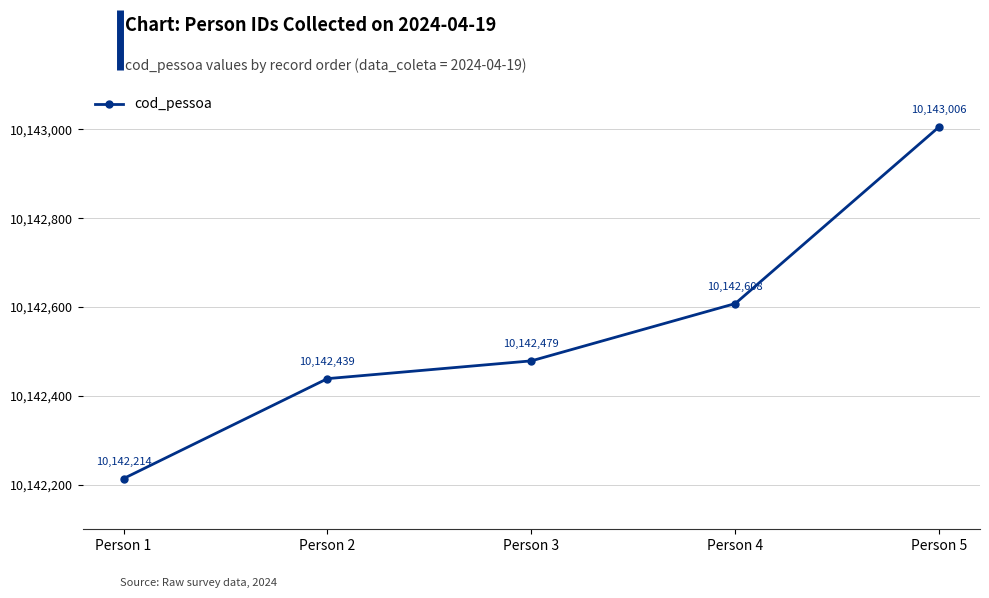

Does the chart display data point markers on the line(s)?

Yes